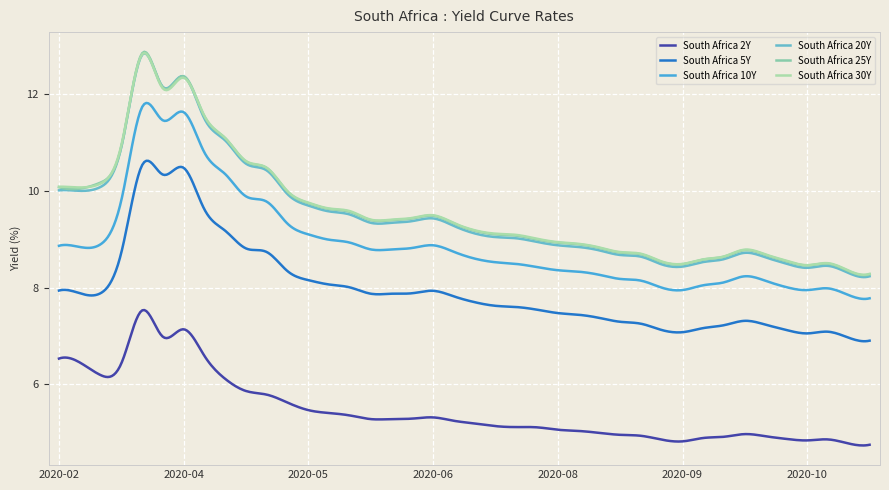

Which series has the largest range (max minus min)?

South Africa 20Y